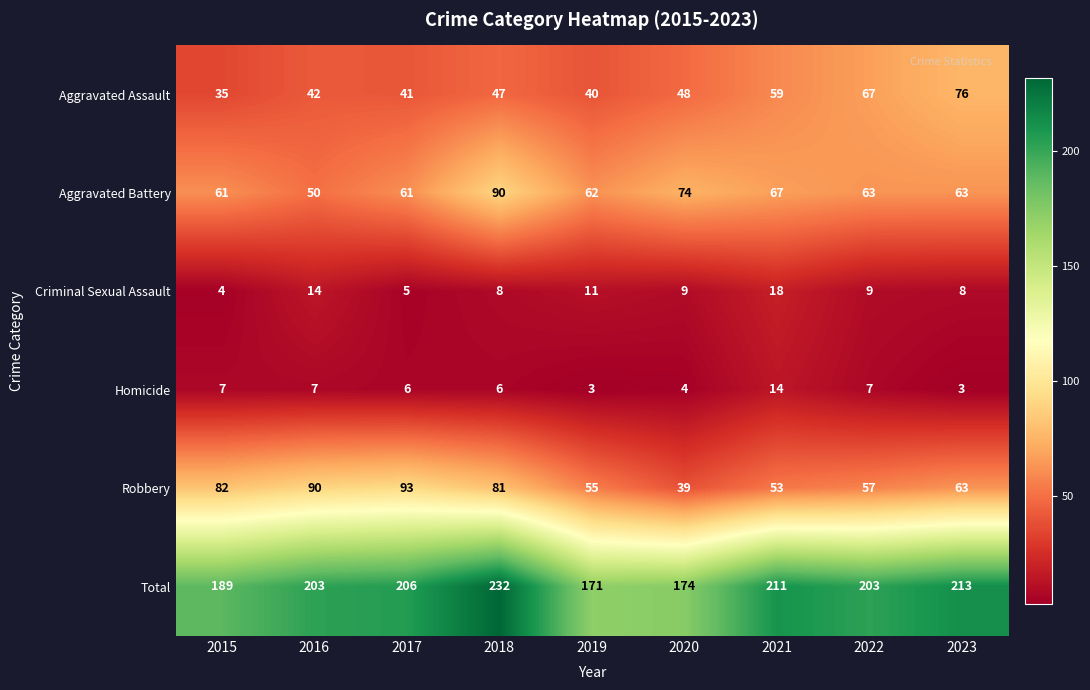

List the series in order of their peak value, highest first.

Total, Robbery, Aggravated Battery, Aggravated Assault, Criminal Sexual Assault, Homicide